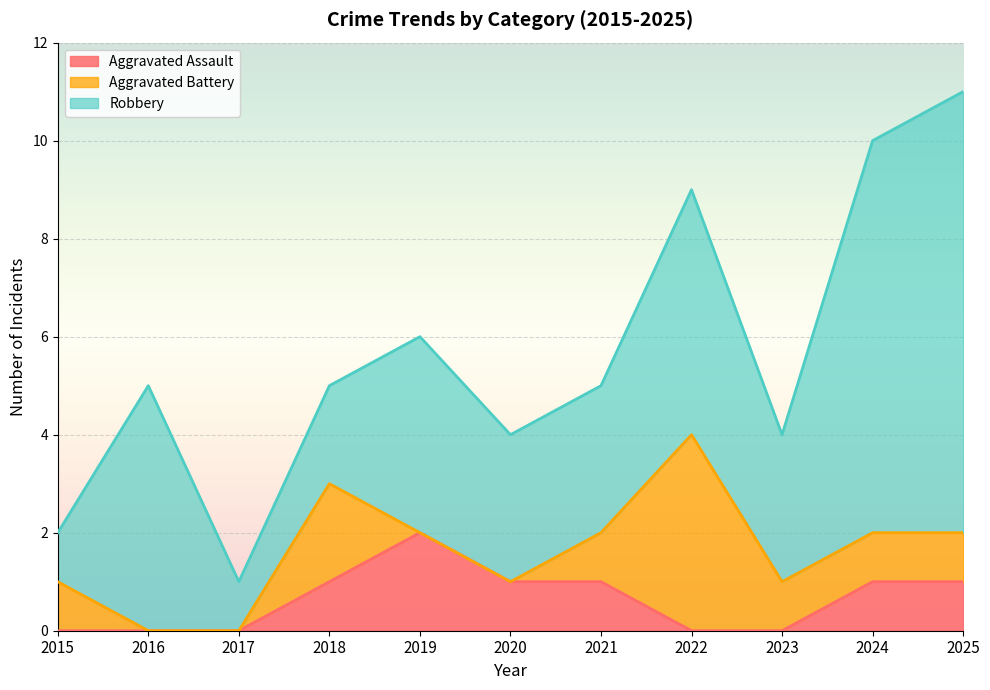

What are all the series names shown in the legend?

Aggravated Assault, Aggravated Battery, Robbery